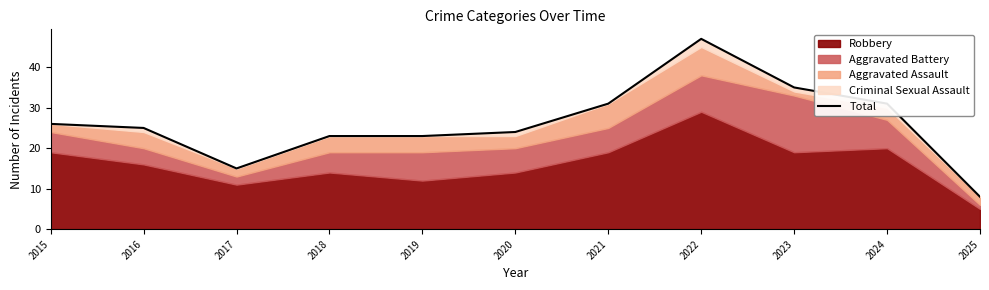

How many lines are shown in the chart?

1